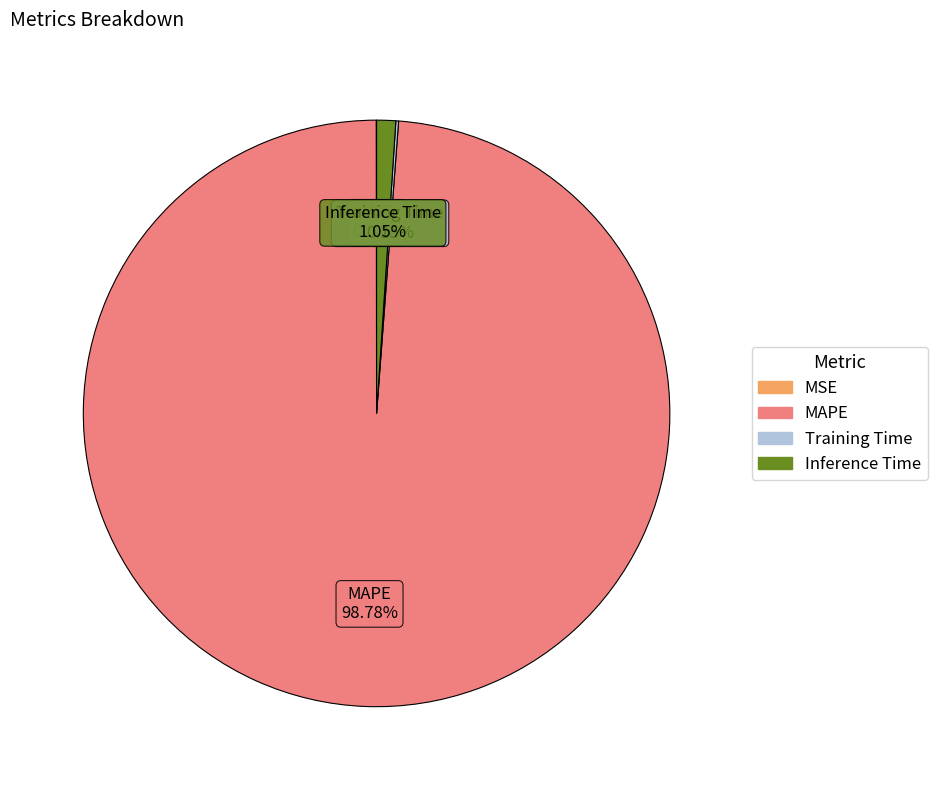

Which category accounts for the majority?

MAPE